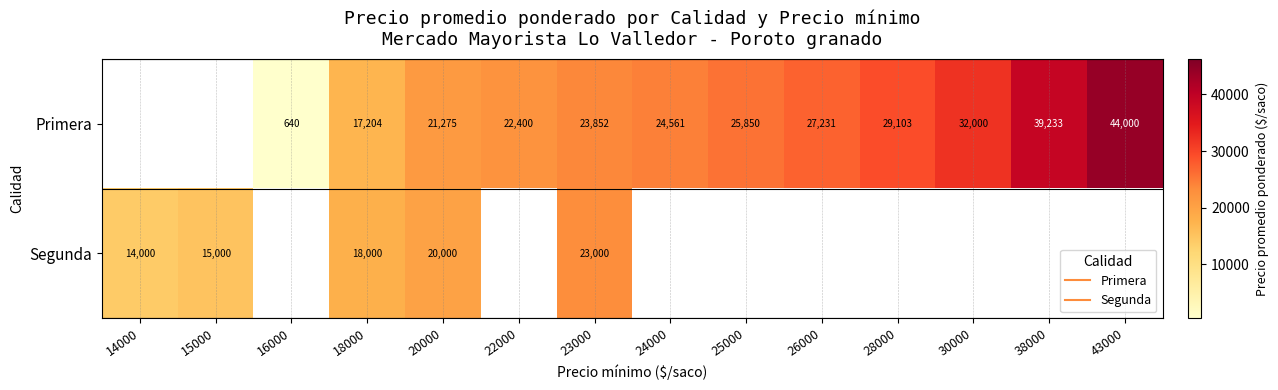

How many Primera values are between 17204 and 29103?

8